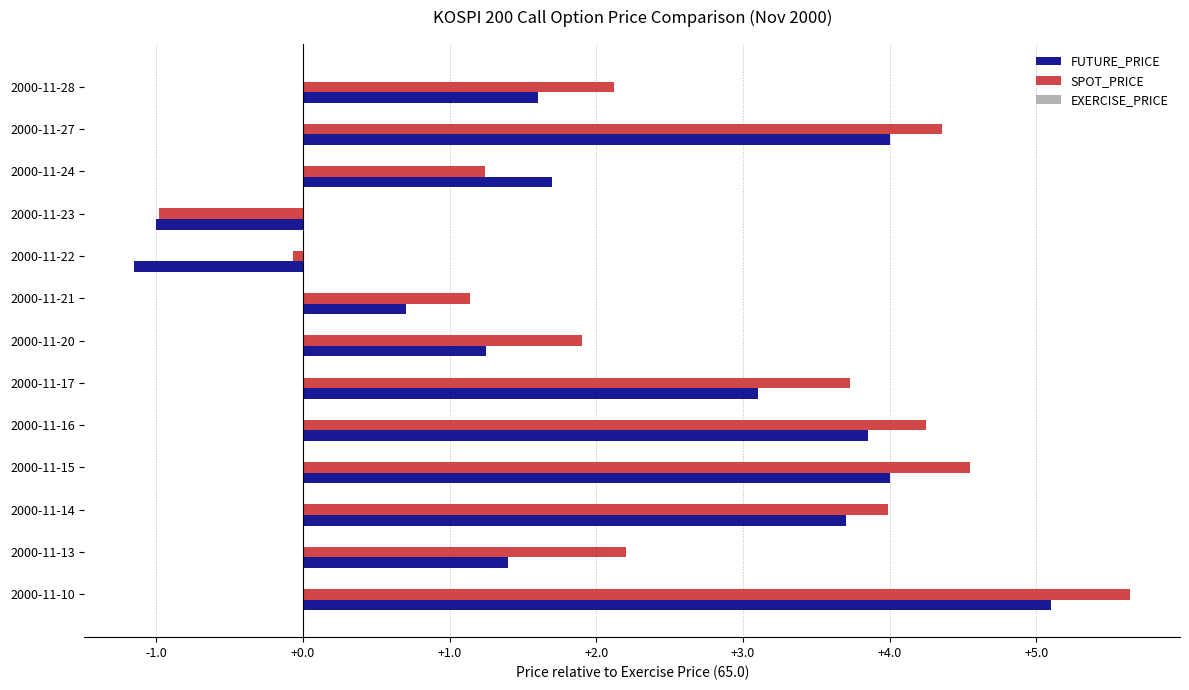

The FUTURE_PRICE series shows 0.7 at 2000-11-21. True or false?

True